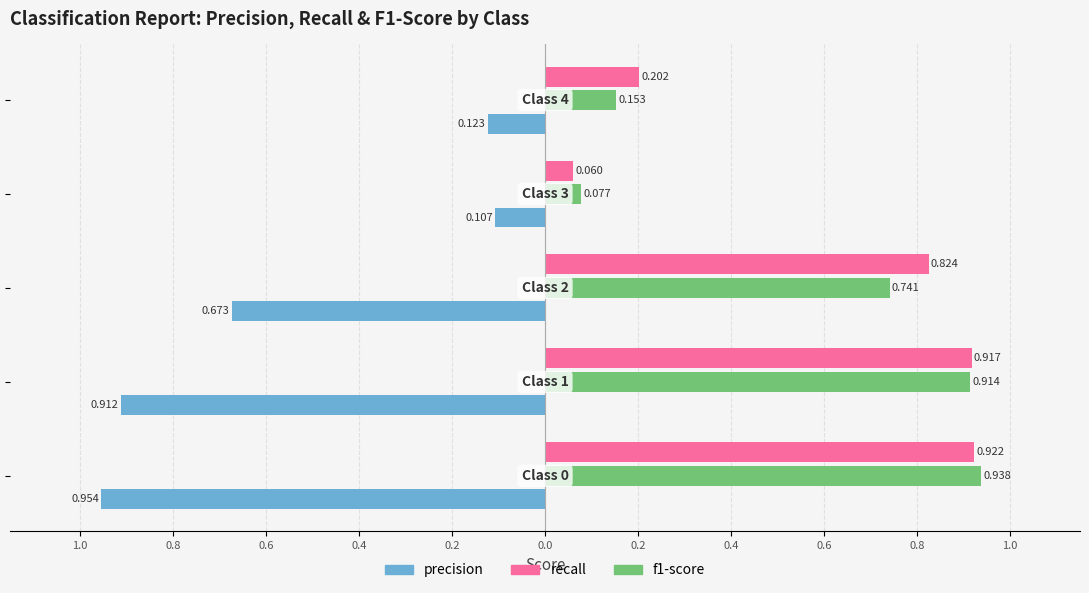

What is the value of the recall bar at the 4th from the left?

0.1